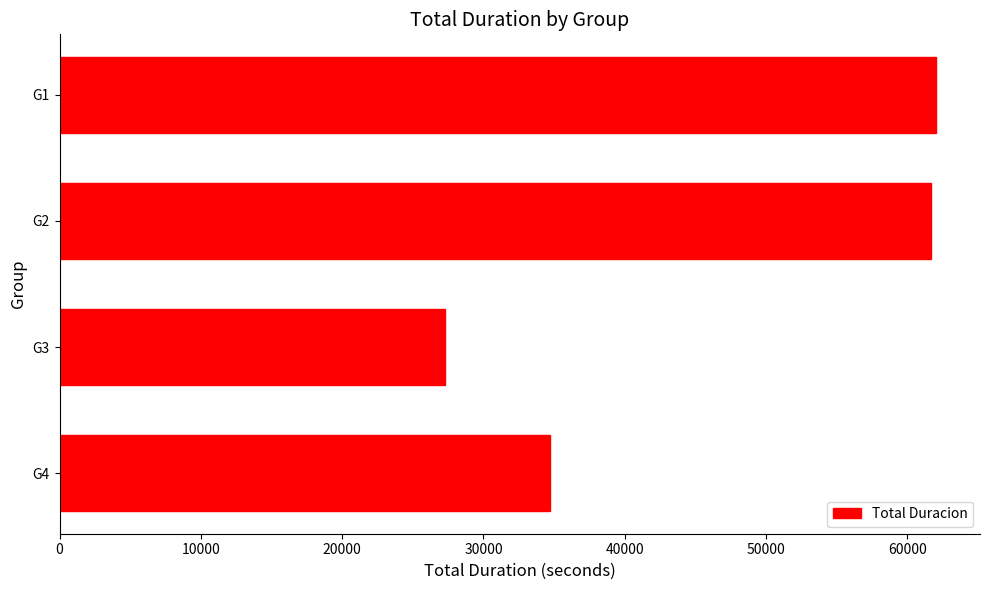

What is the difference between the values at G2 and G4?

26987